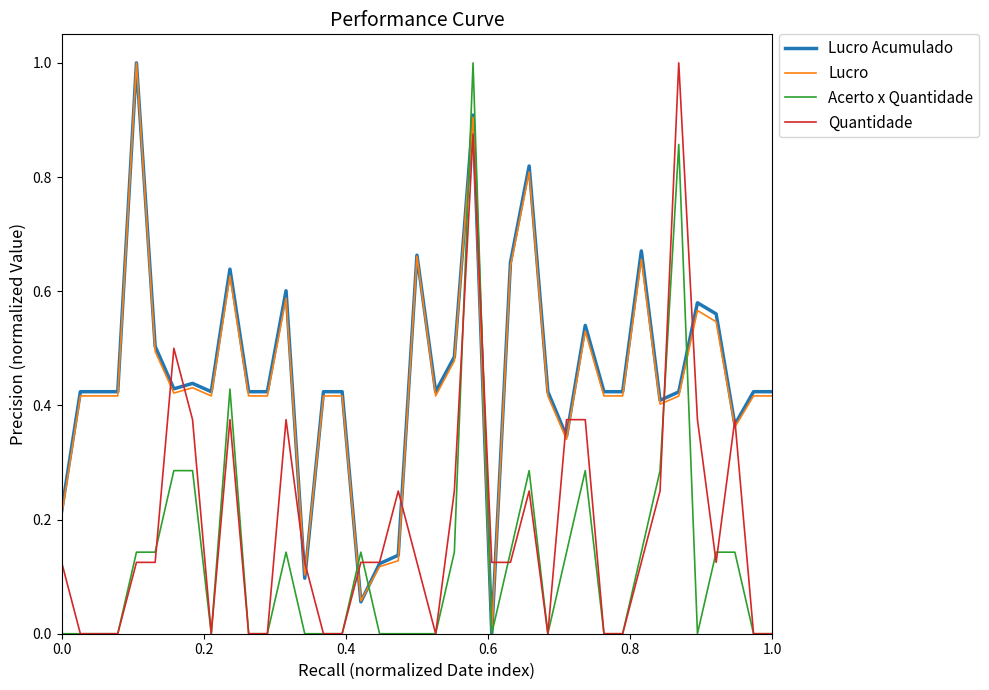

What is the maximum value shown in the chart?

1.0